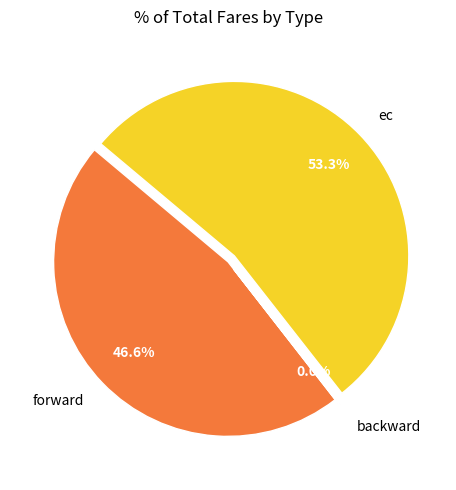

Which category has the biggest portion of the pie?

ec